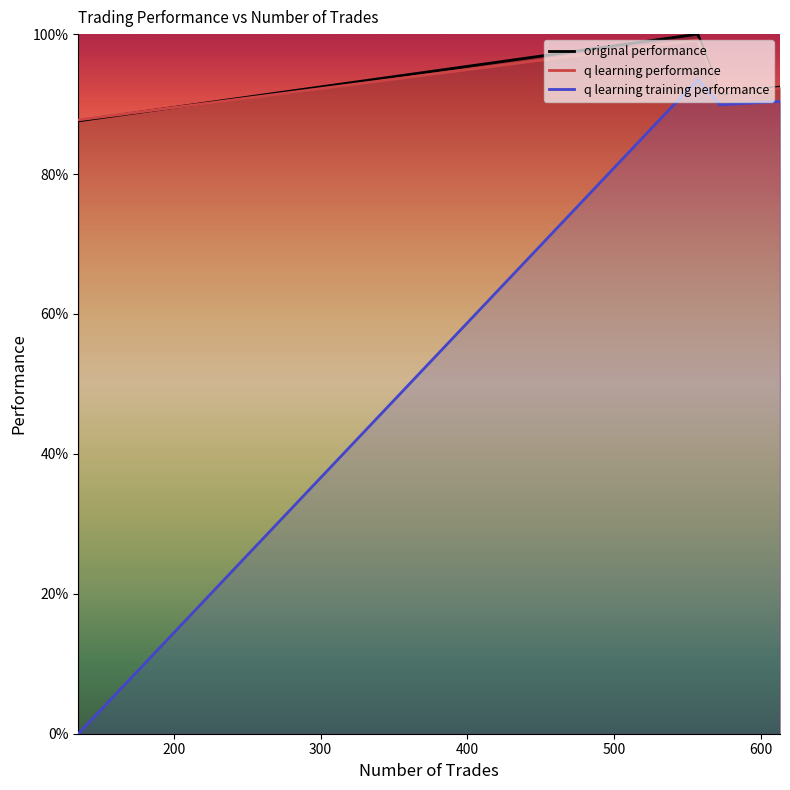

What is the difference between the second highest and second lowest values in the q learning training performance series?

0.5